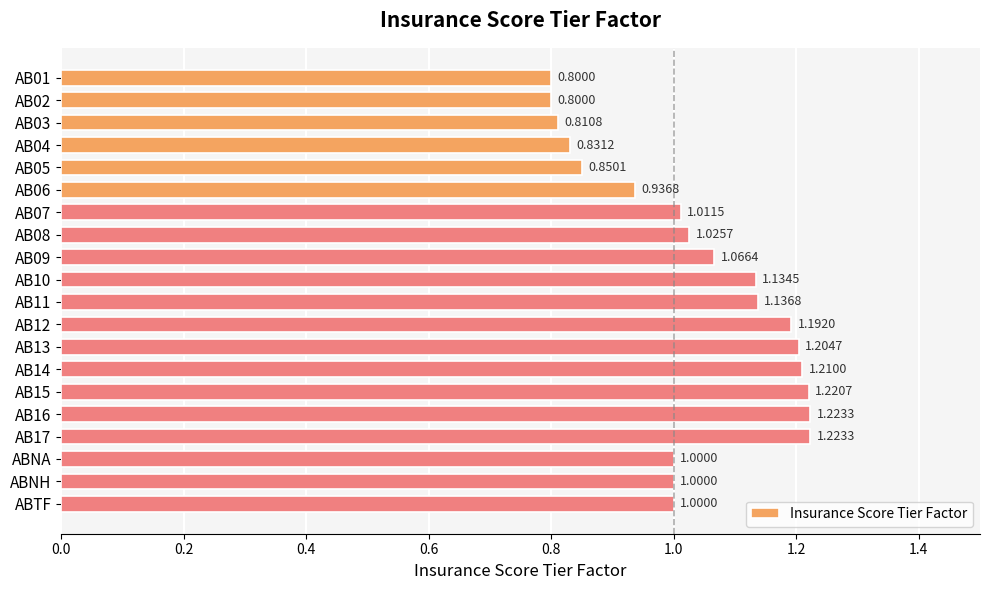

What is the difference between the second highest and minimum values?

0.4